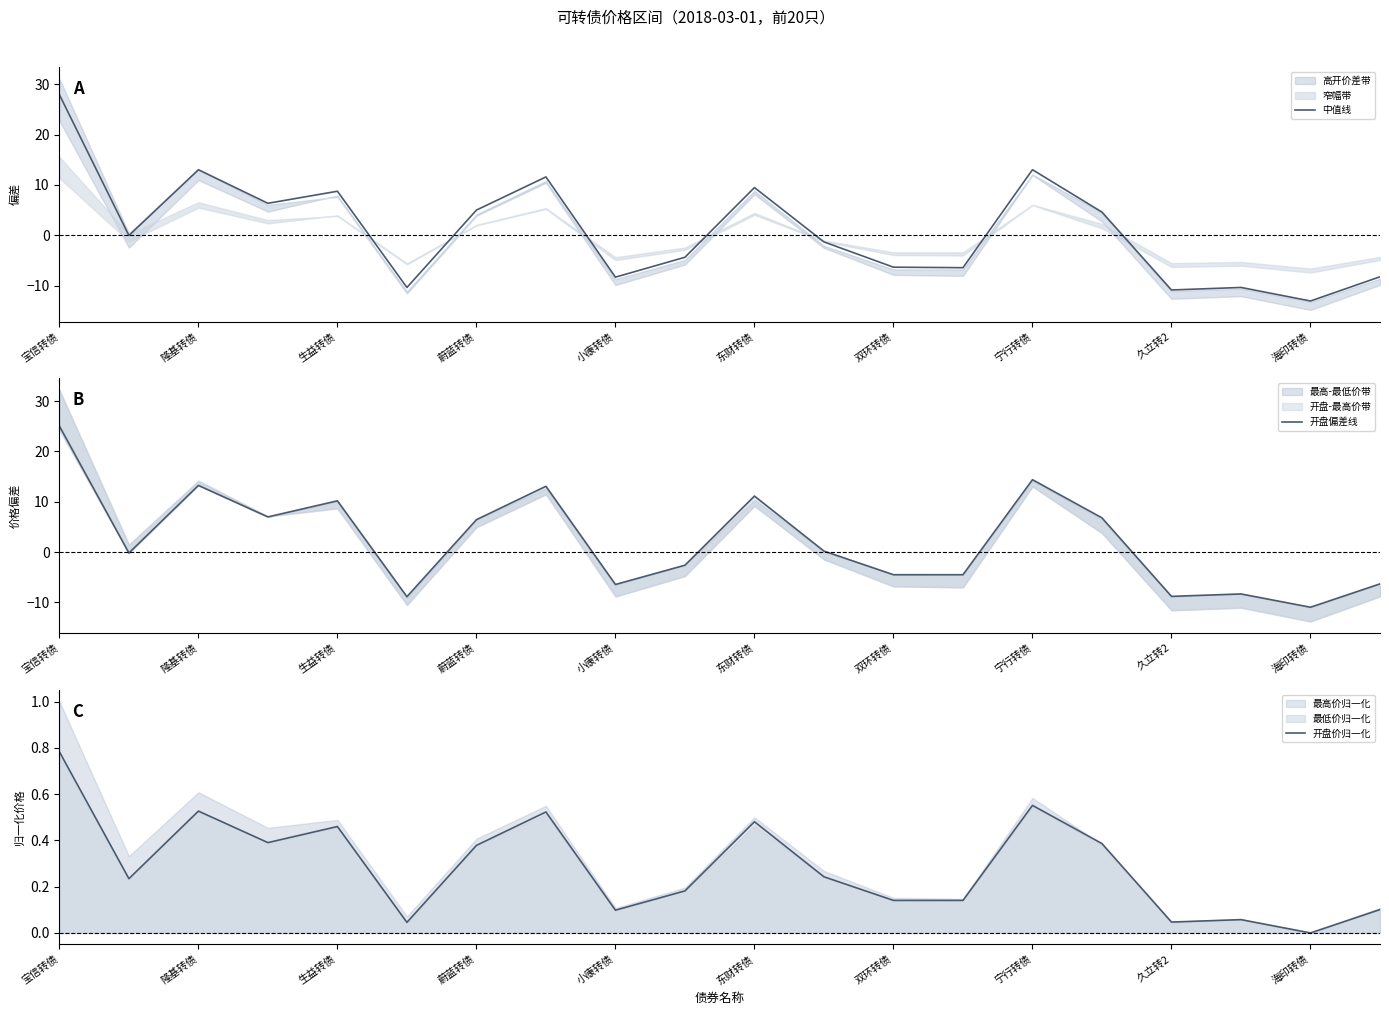

Where is 开盘价归一化 nearest to the value 0?

海印转债